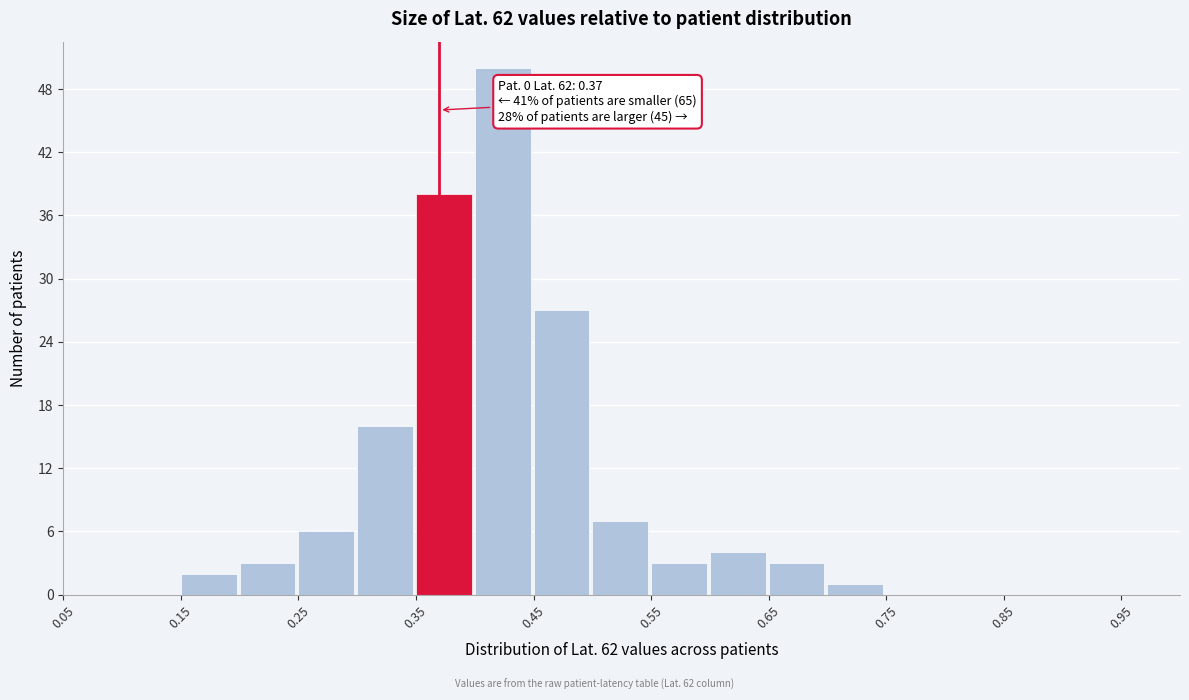

Over which range of the x-axis is the bar tallest?

0.40 to 0.45